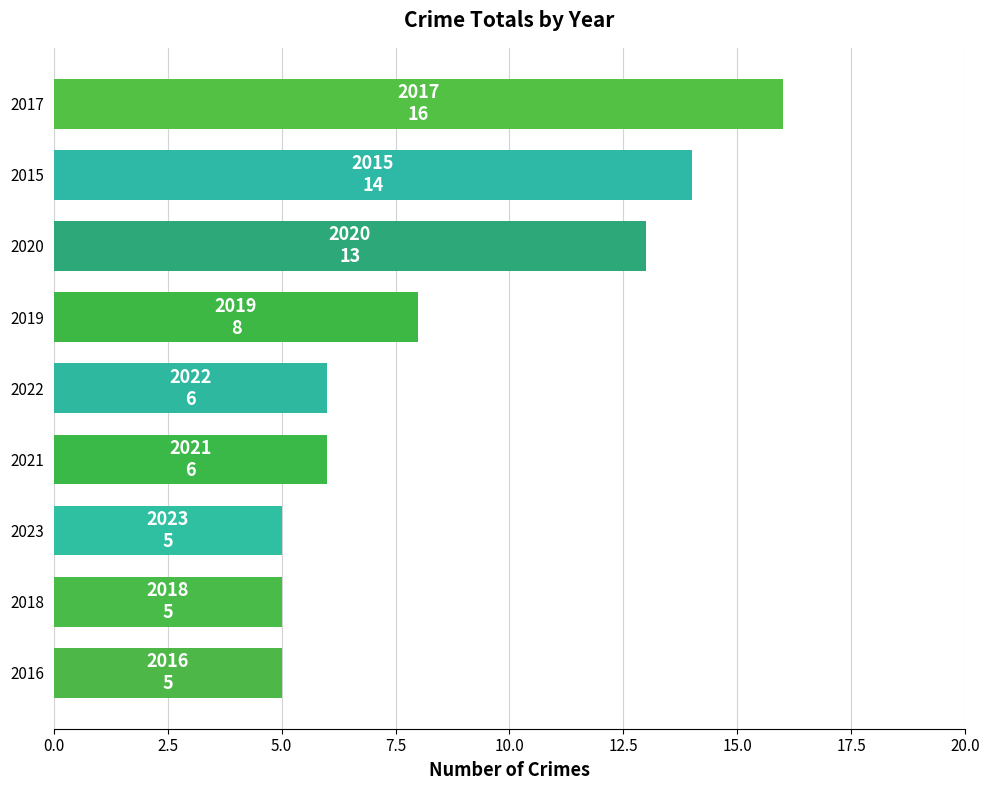

At which label is the value closest to 10?

2019